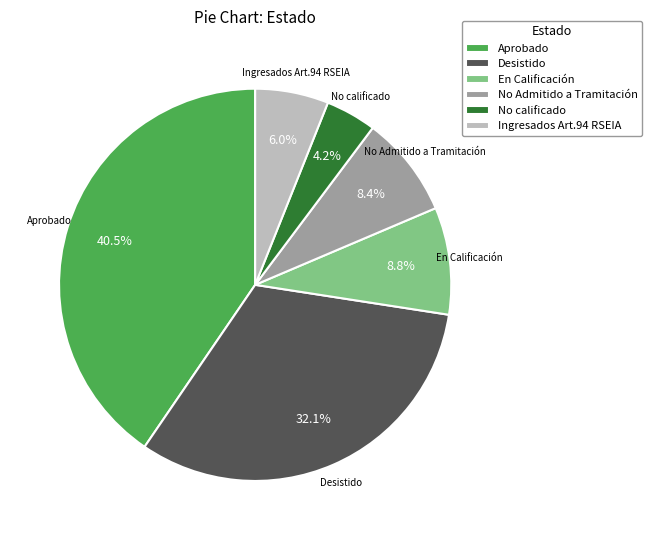

What is the smallest slice in the pie chart?

No calificado